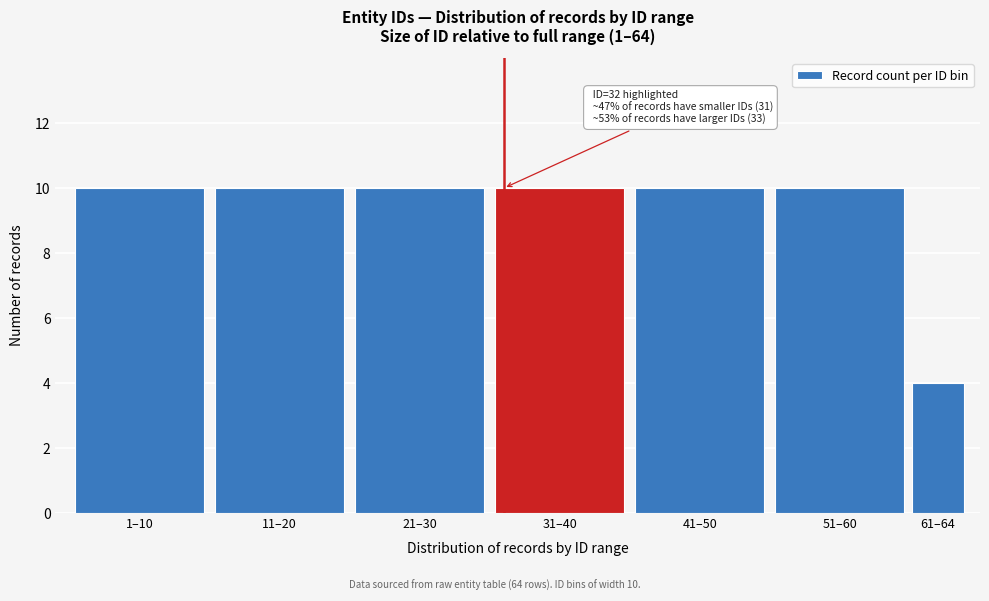

Reading left to right, transcribe all the data shown in this chart.

1–10=10	11–20=10	21–30=10	31–40=10	41–50=10	51–60=10	61–64=4